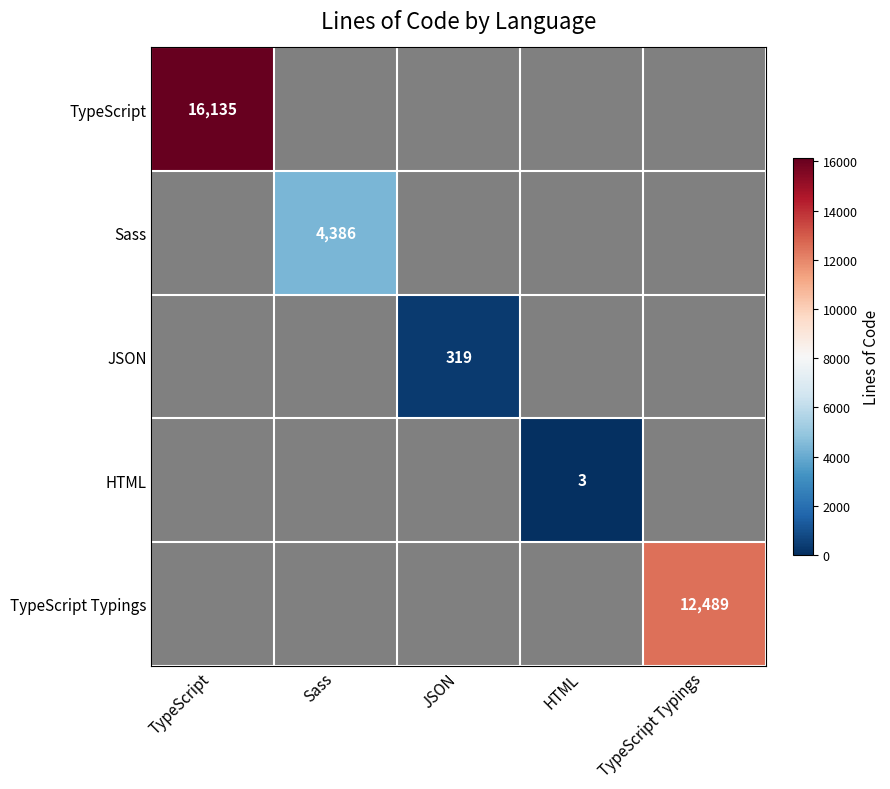

The value of Sass at Sass is 2595. True or false?

False